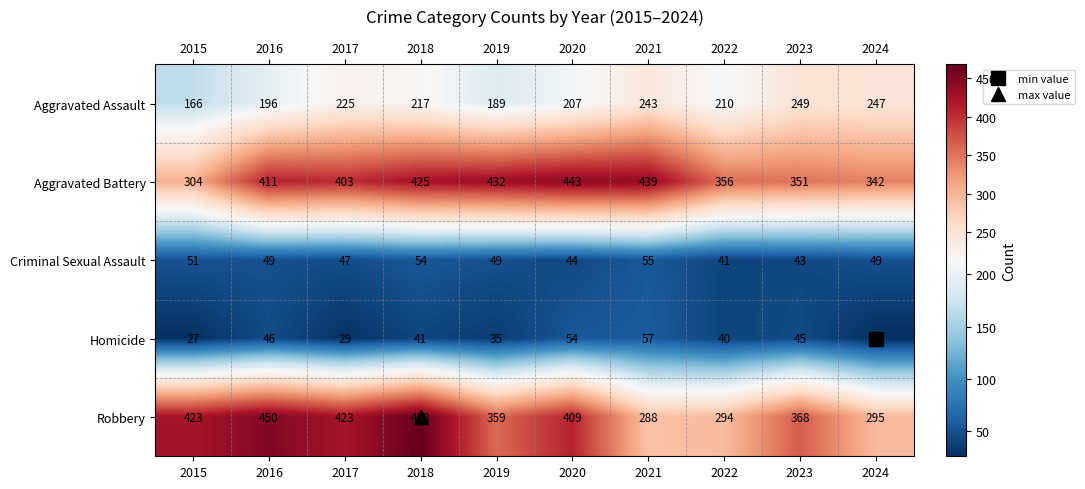

What is the difference between the maximum and second lowest values in the Criminal Sexual Assault series?

12